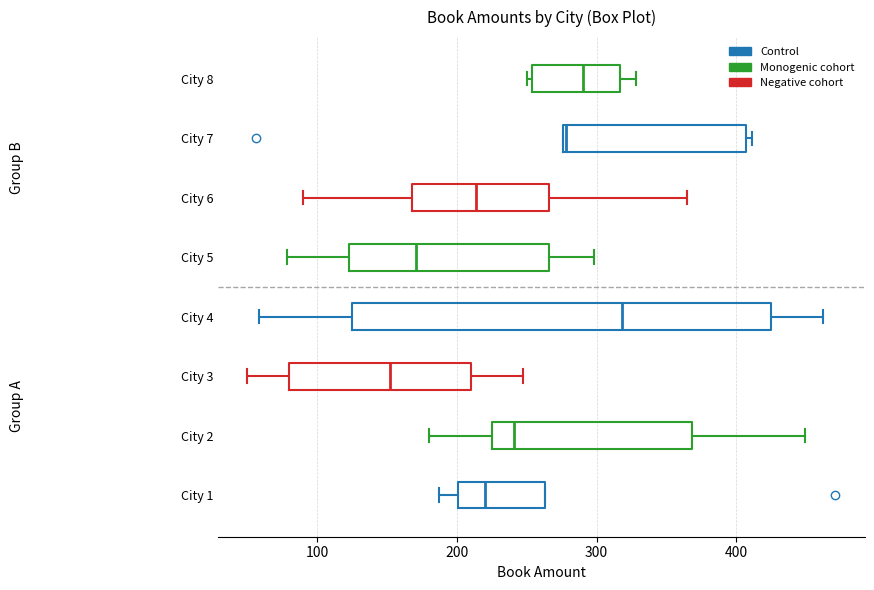

Which box has the furthest to the right median line?

City 4